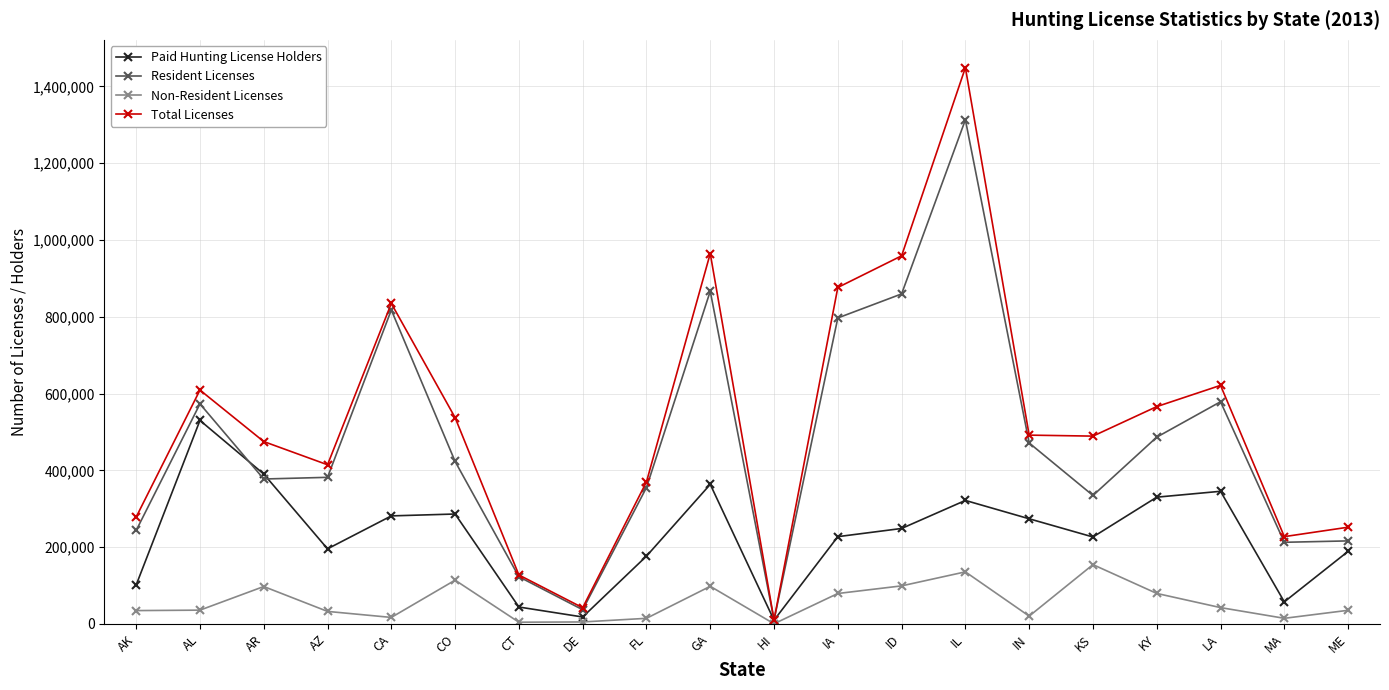

The value of Paid Hunting License Holders at IL is 168164. True or false?

False